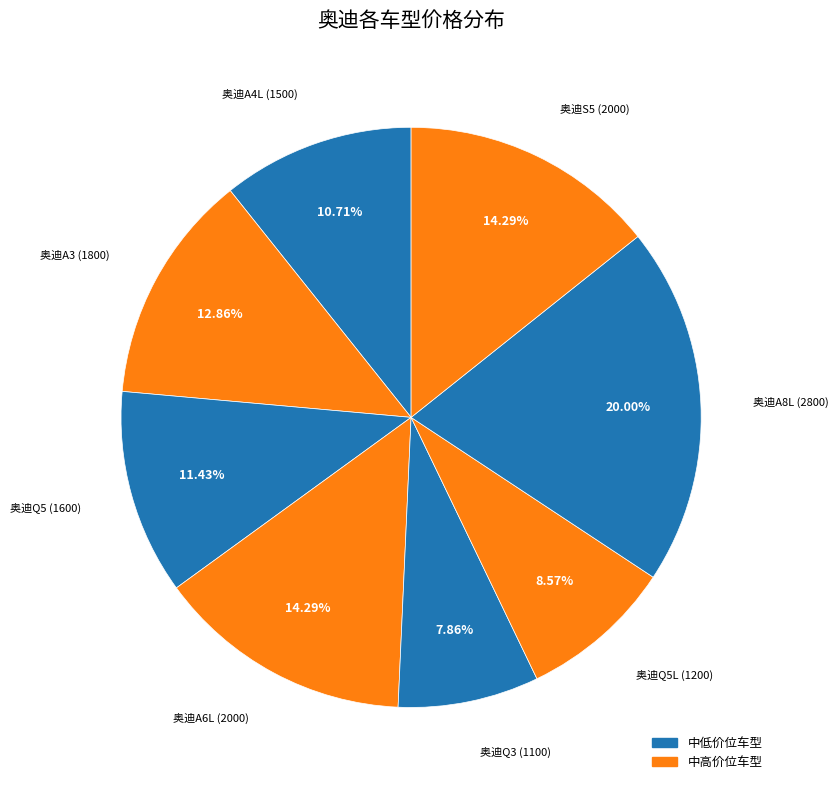

To the nearest percent, what is the average slice percentage?

12%